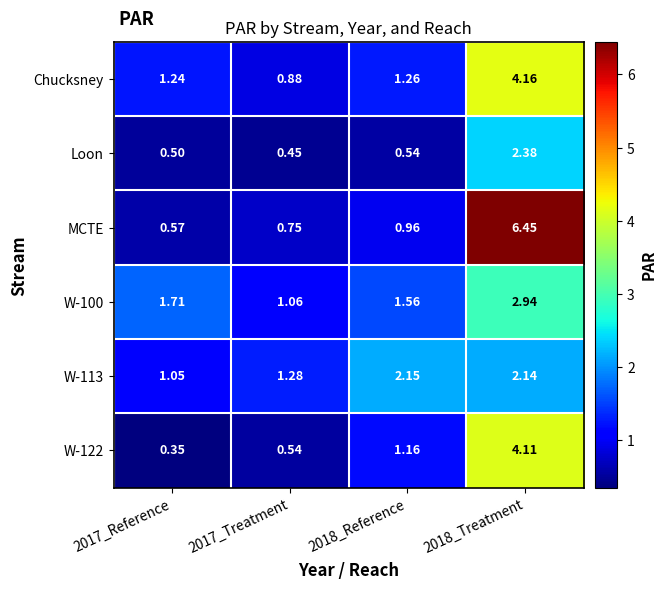

Which series has the largest total across all categories?

MCTE